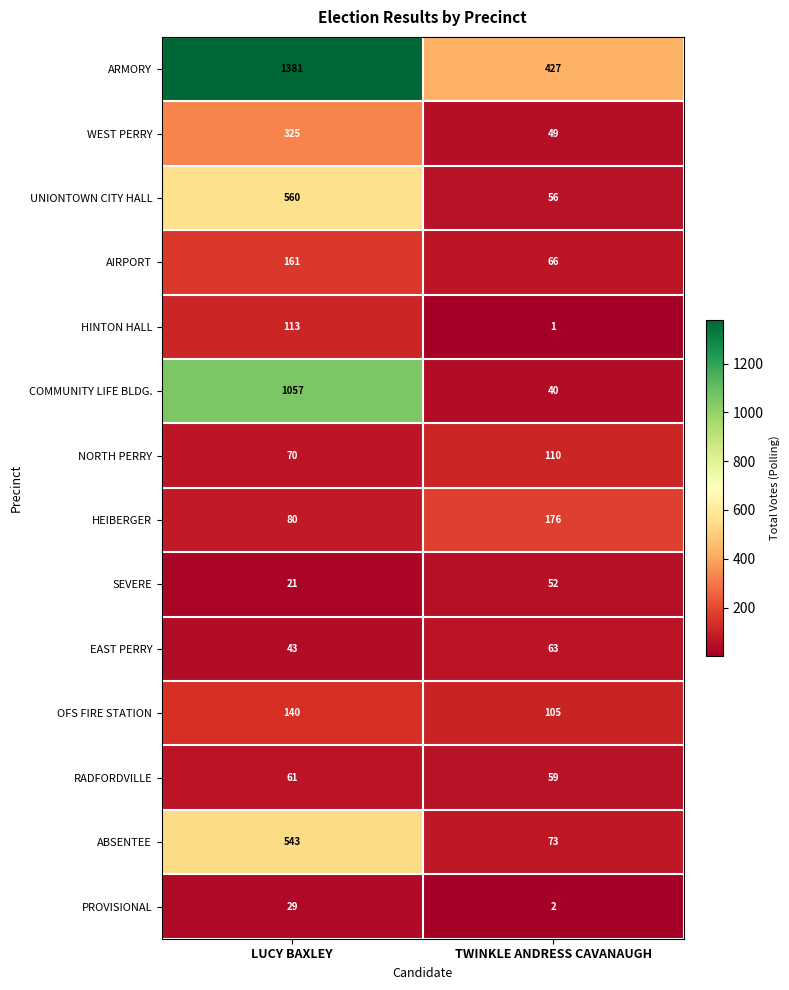

What is the minimum value shown in the chart?

1